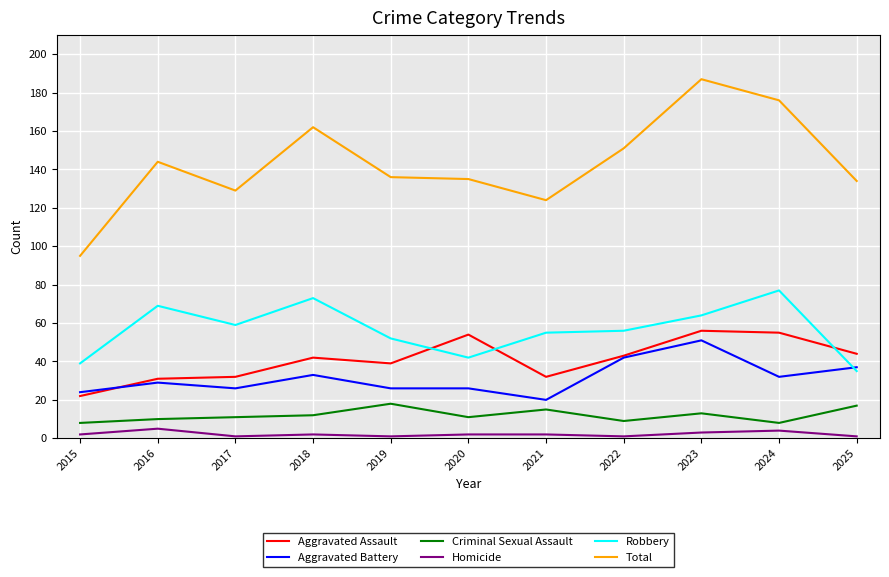

At which label does Robbery first exceed 56?

2016